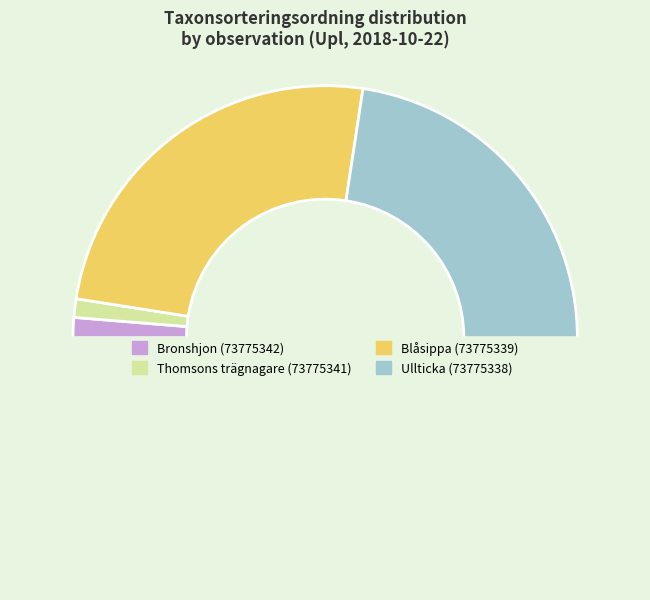

How many slices are in this pie chart?

5